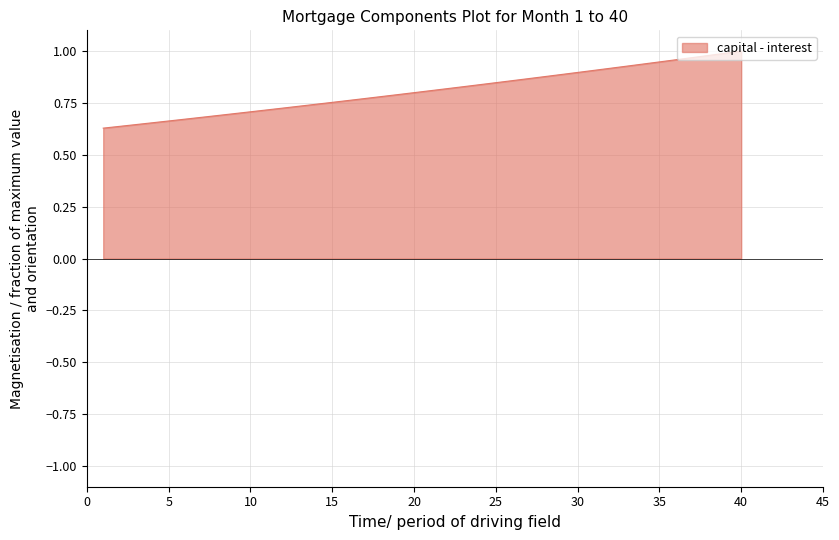

Does the chart display data point markers on the line(s)?

No